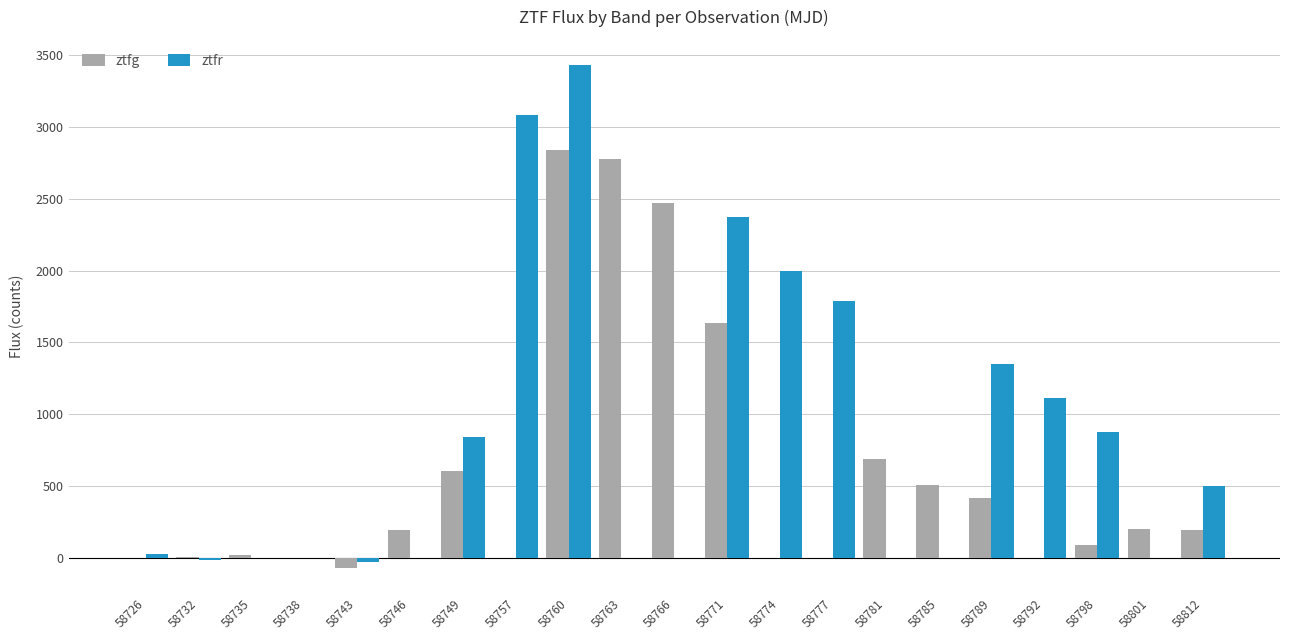

How many data points in ztfr are above 31?

11